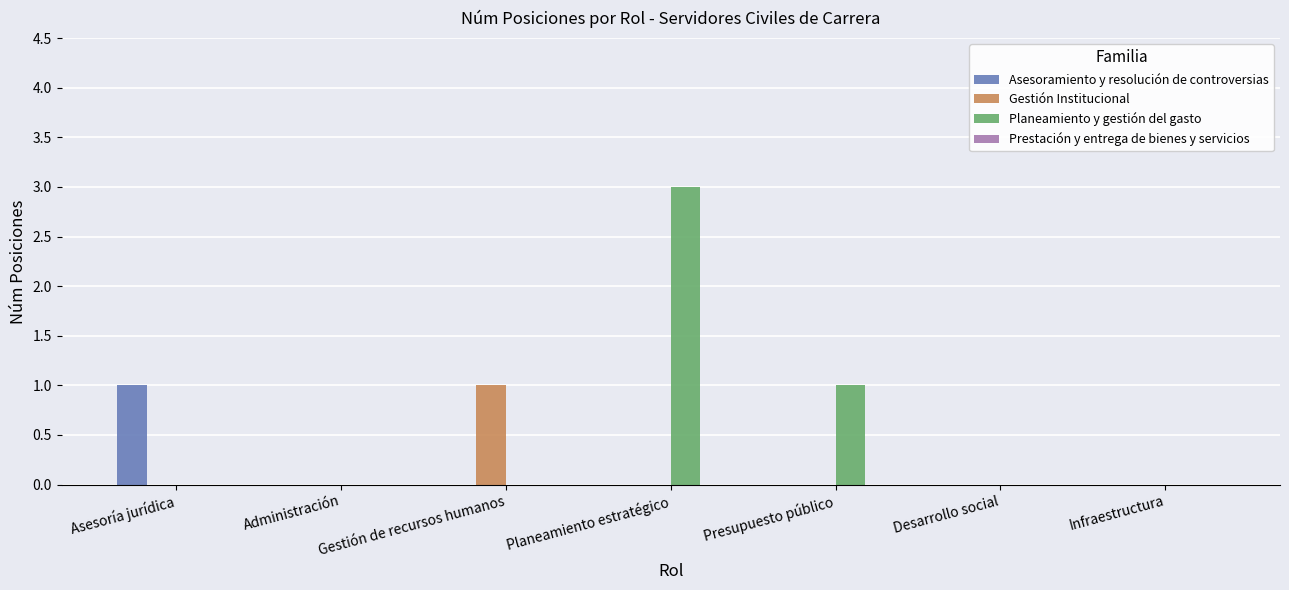

Which series has the largest total across all categories?

Planeamiento y gestión del gasto